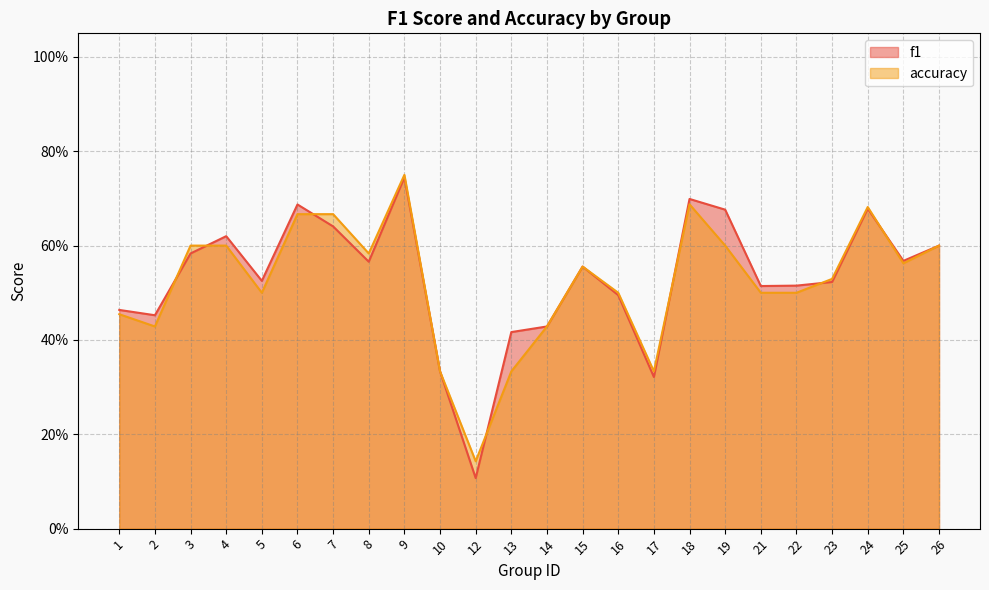

Which has a higher value, 10 or 12?

10